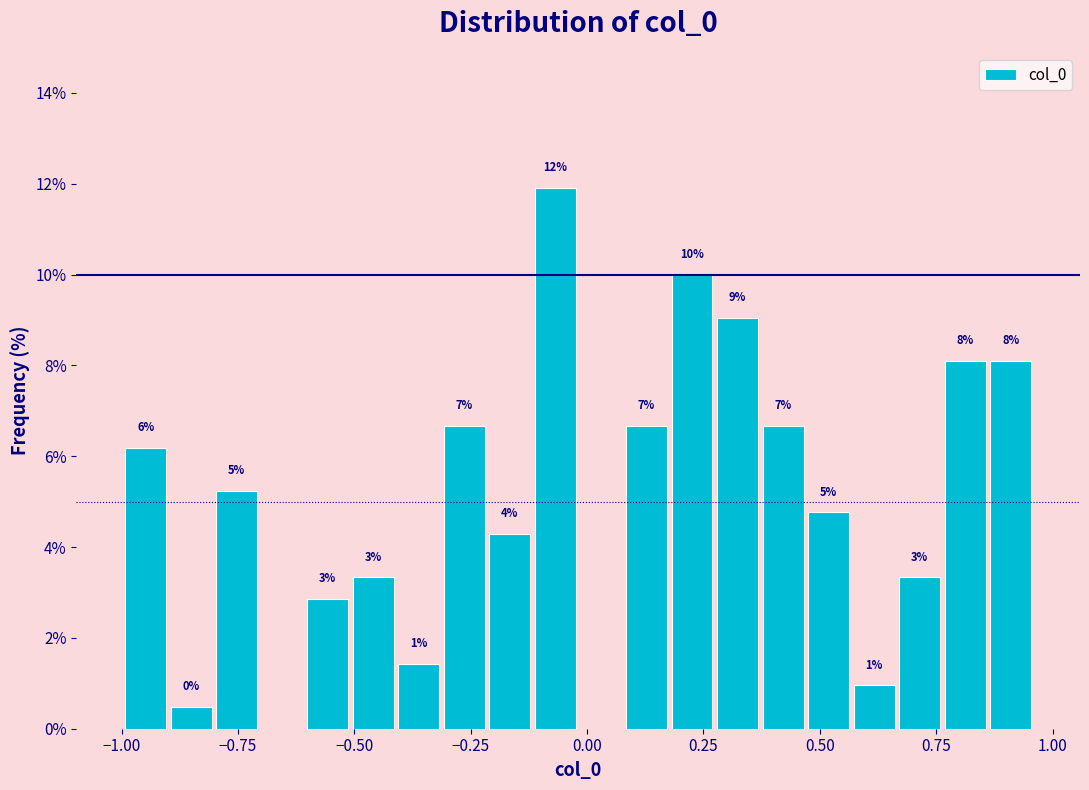

Read against the x-axis, roughly where is the centre of the tallest bar?

-0.05